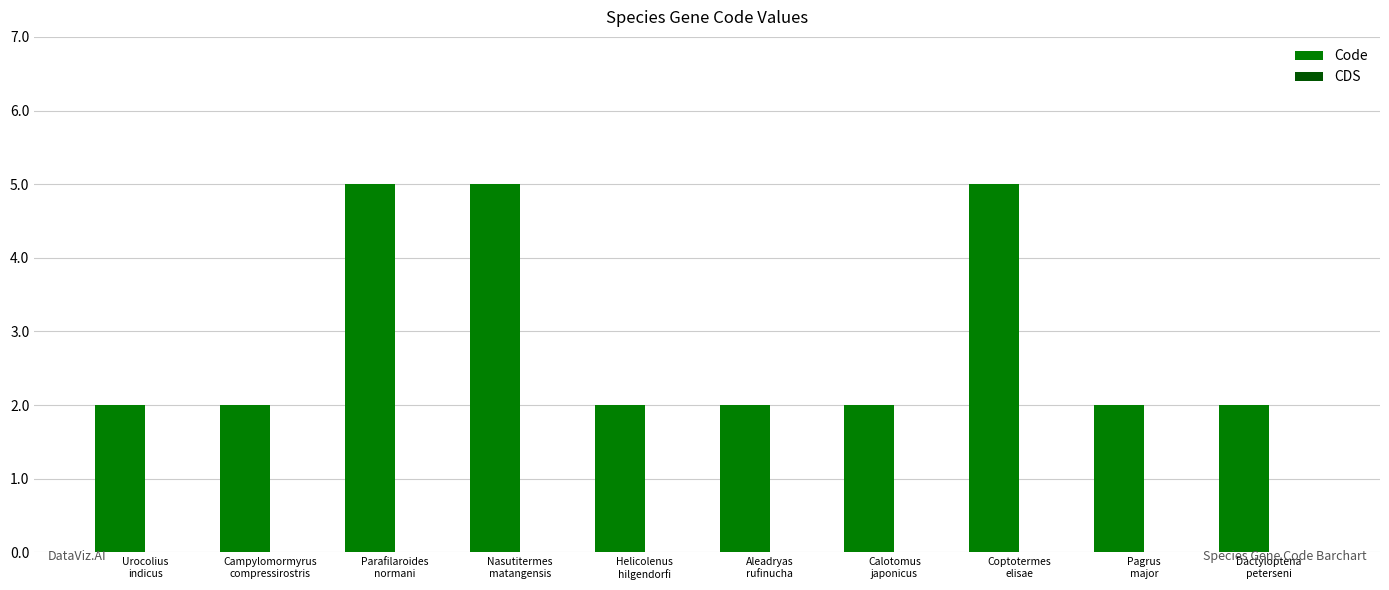

What is the greatest value displayed?

5